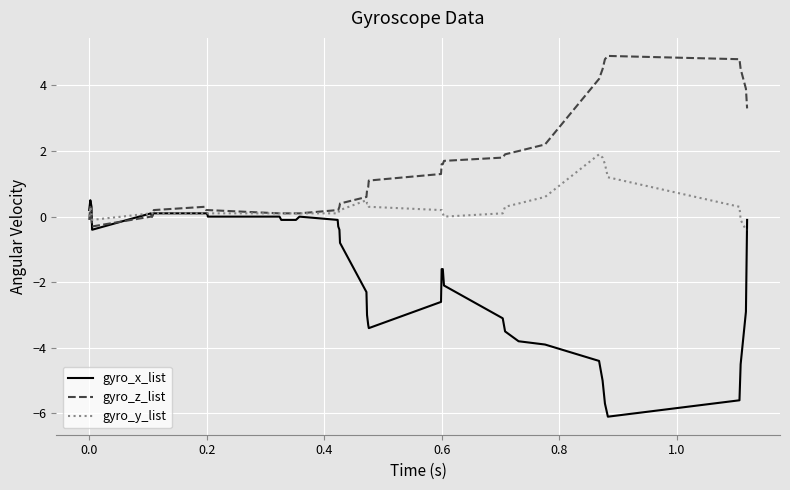

List the series in order of their peak value, highest first.

gyro_z_list, gyro_y_list, gyro_x_list